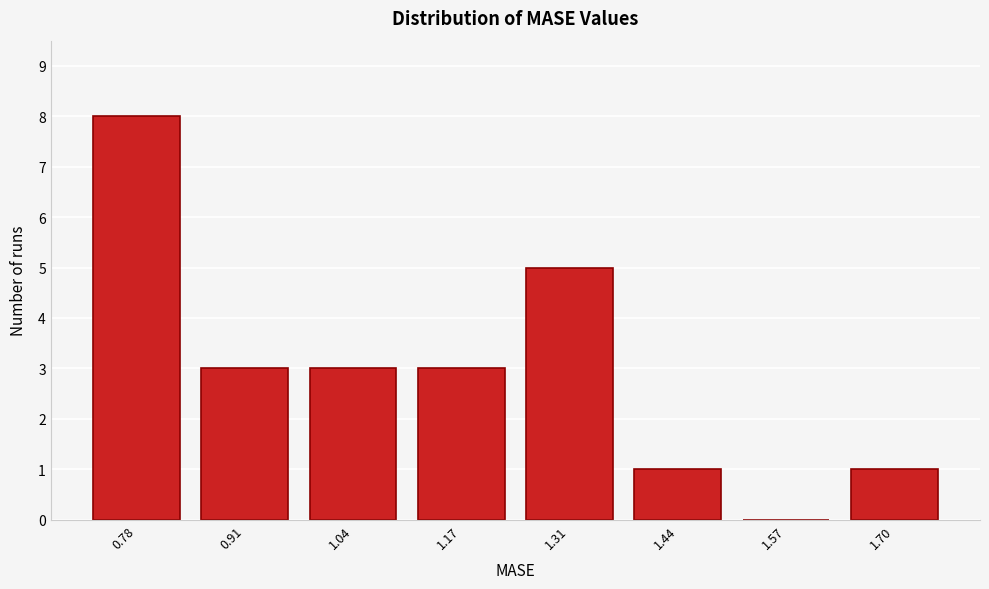

Reading left to right, list all the values displayed in this chart.

0.78=8	0.91=3	1.04=3	1.17=3	1.31=5	1.44=1	1.57=0	1.70=1